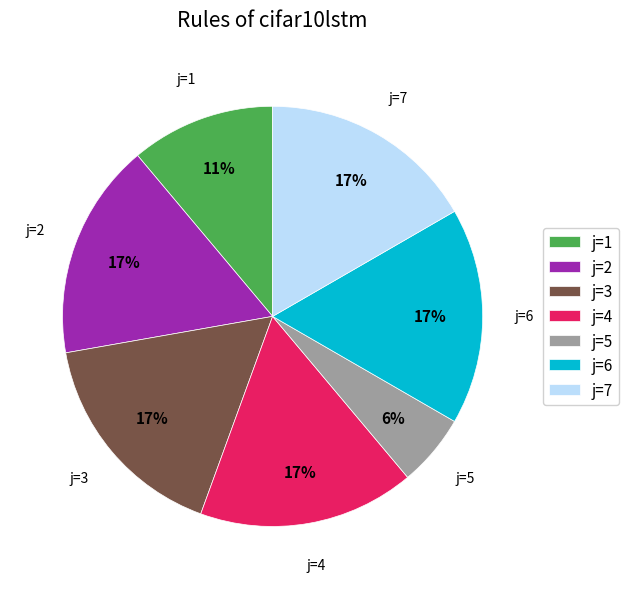

Which category has the smallest portion of the pie?

j=5